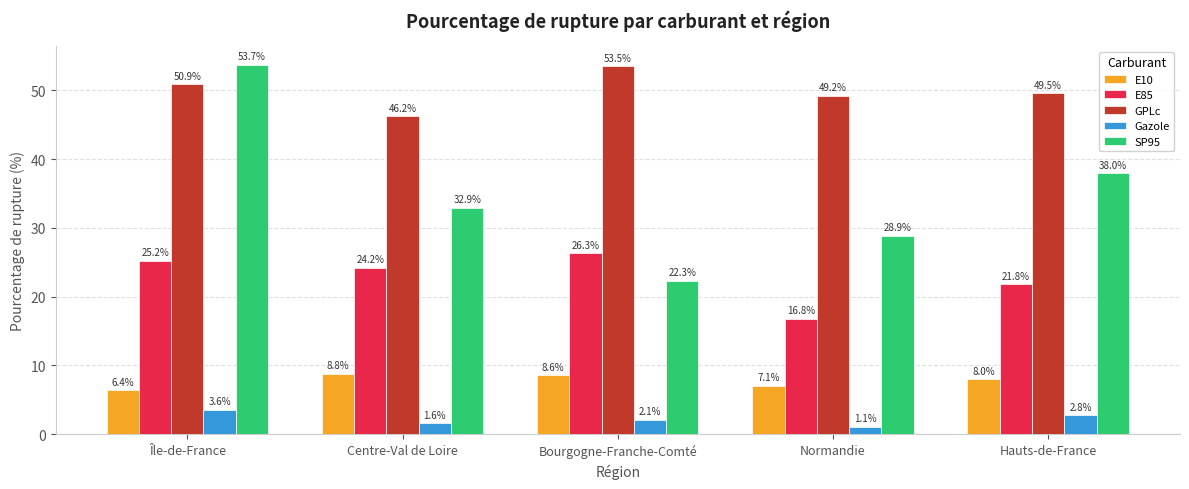

What is the minimum value for GPLc?

46.2